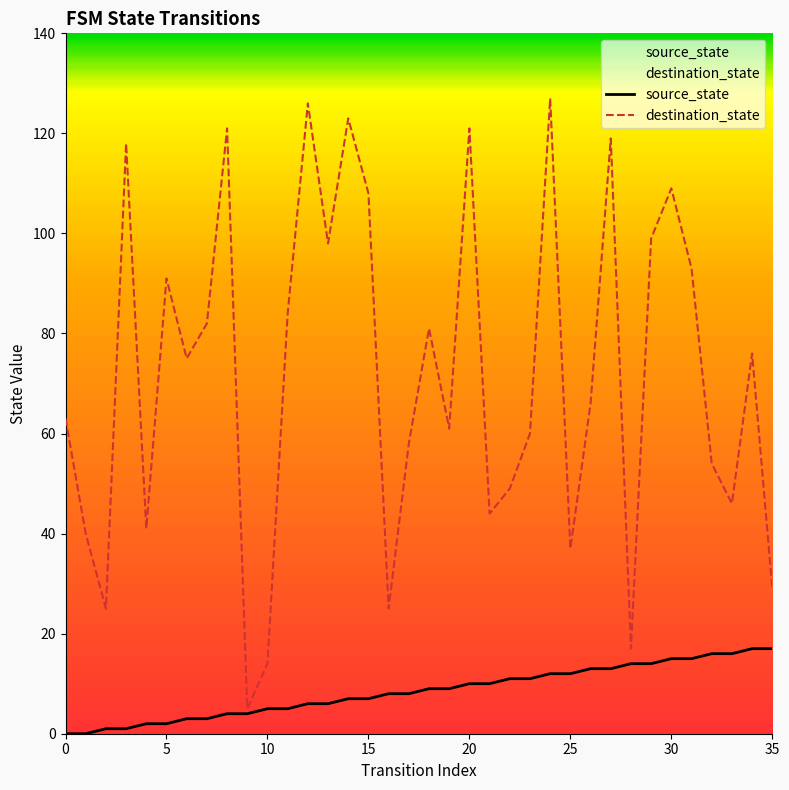

Which series has the widest spread of values?

destination_state